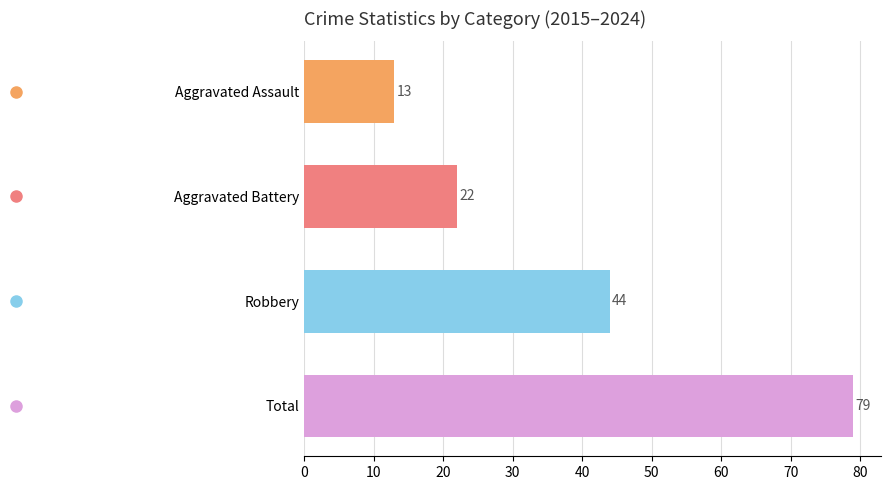

What is the sum of all values?

158